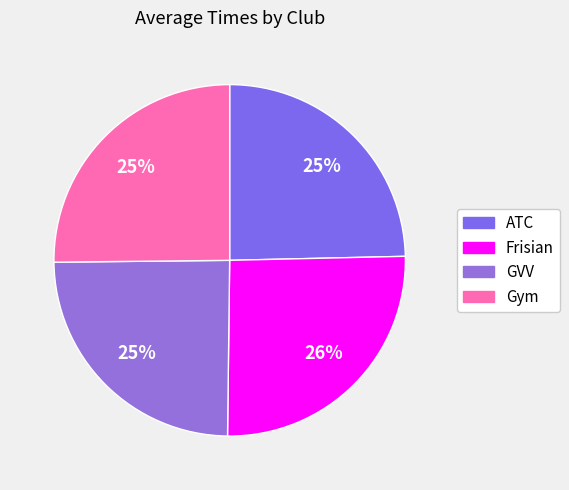

To the nearest percent, what is the combined percentage of ATC and Gym?

50%